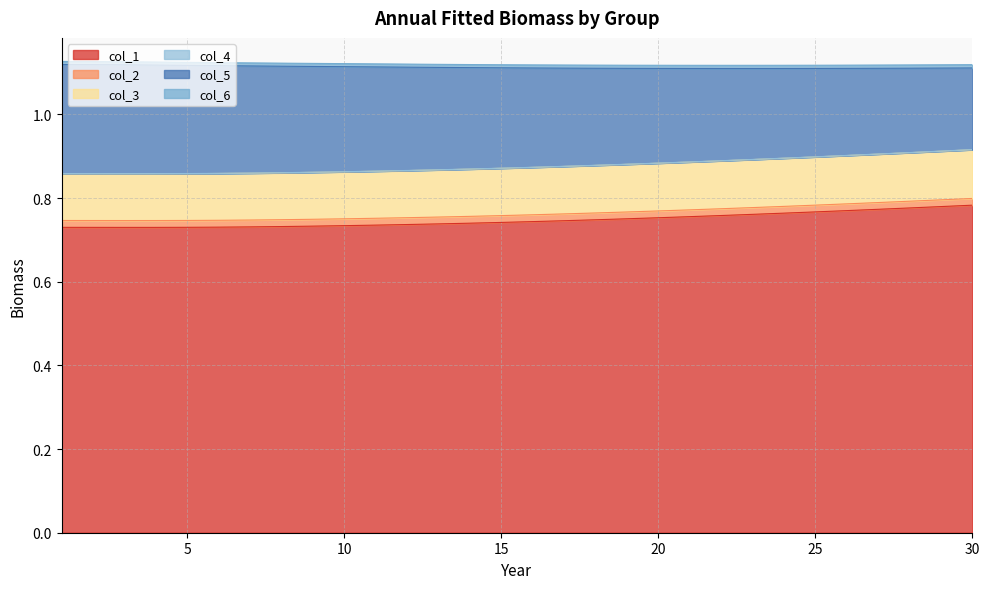

At which category does the chart reach its peak across all series?

30